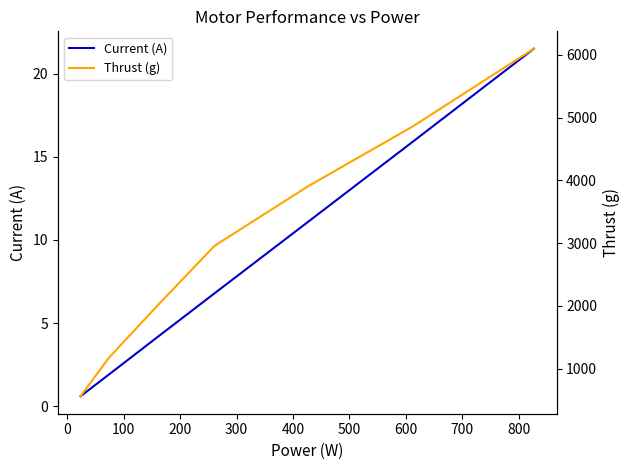

Count the number of data series in this chart.

2